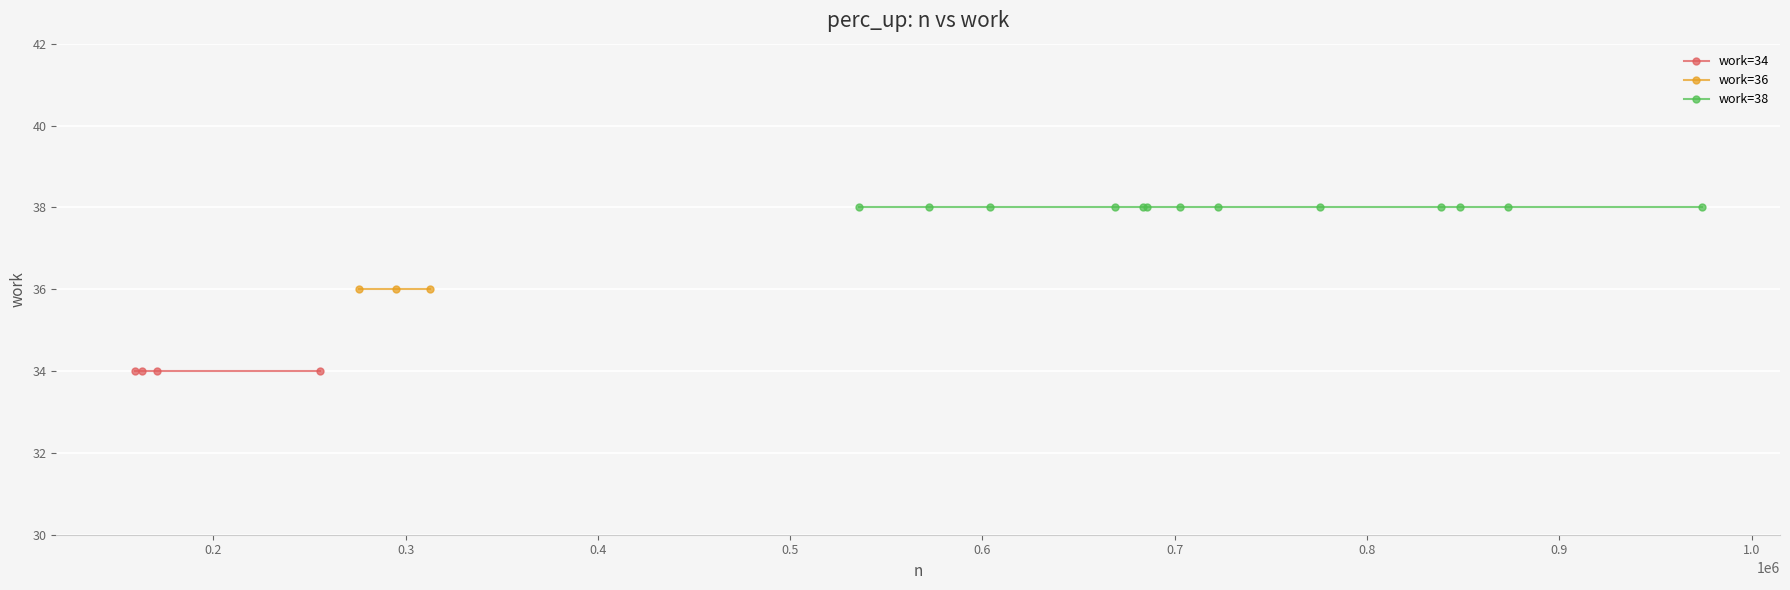

Is it true that the value at 275962 is 11?

False